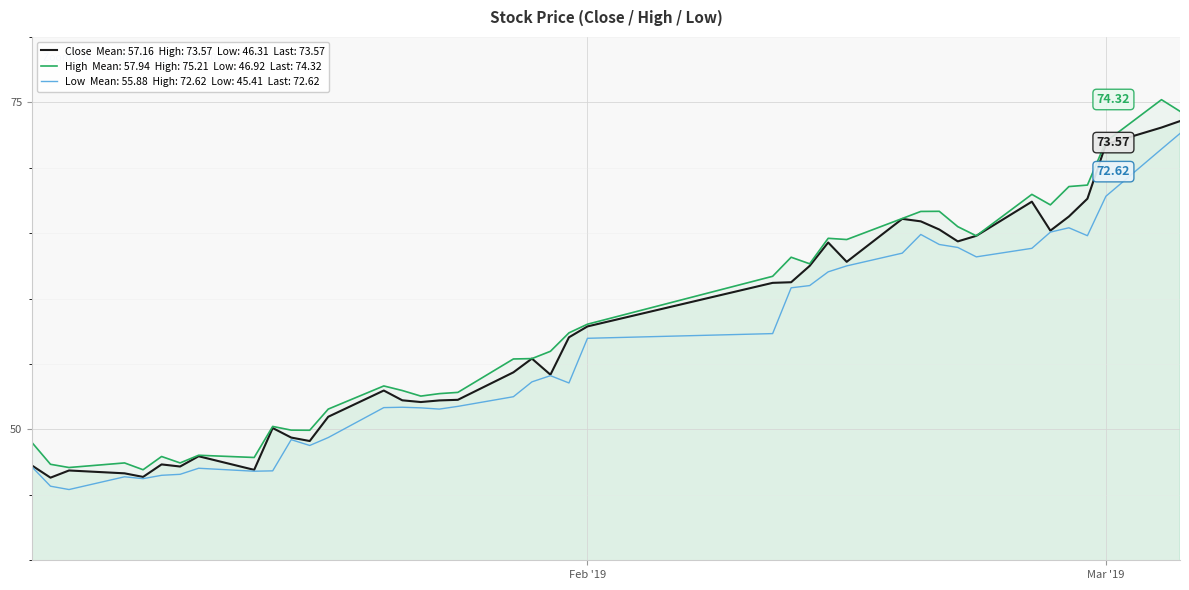

In low, how many points are higher than both neighbors (excluding endpoints)?

7